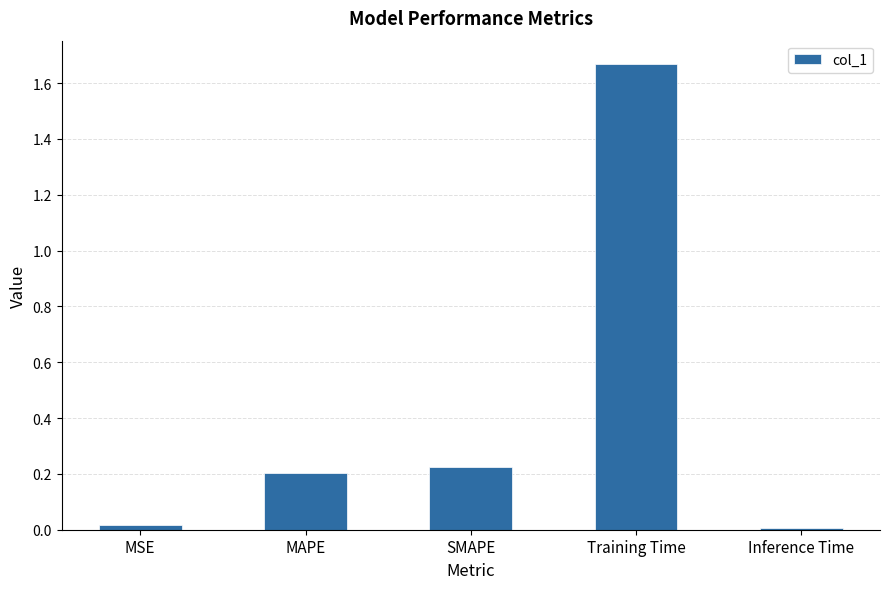

Which label corresponds to the largest value in the chart?

Training Time